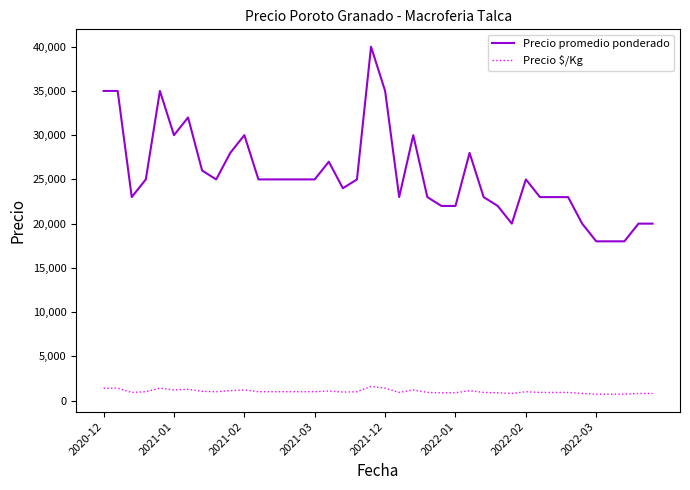

Which series has the widest spread of values?

Precio promedio ponderado